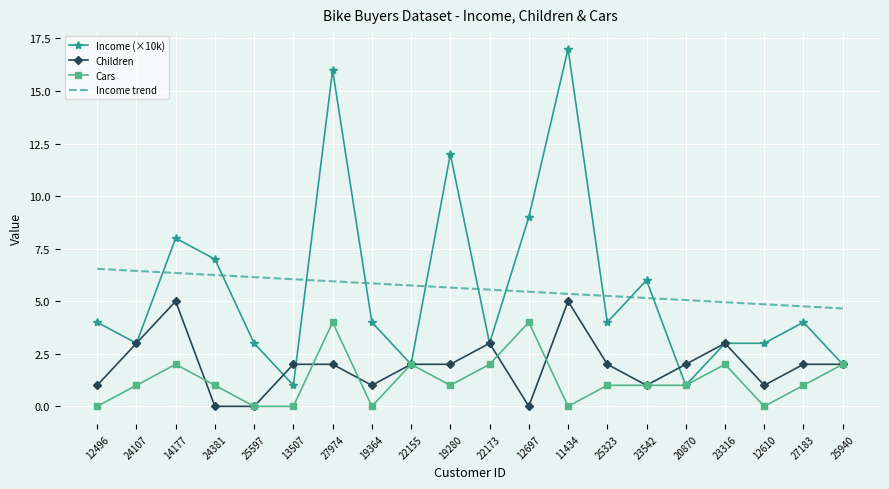

Is the value of Income (×10k) at 22155 greater than the value of Children at 12496?

Yes